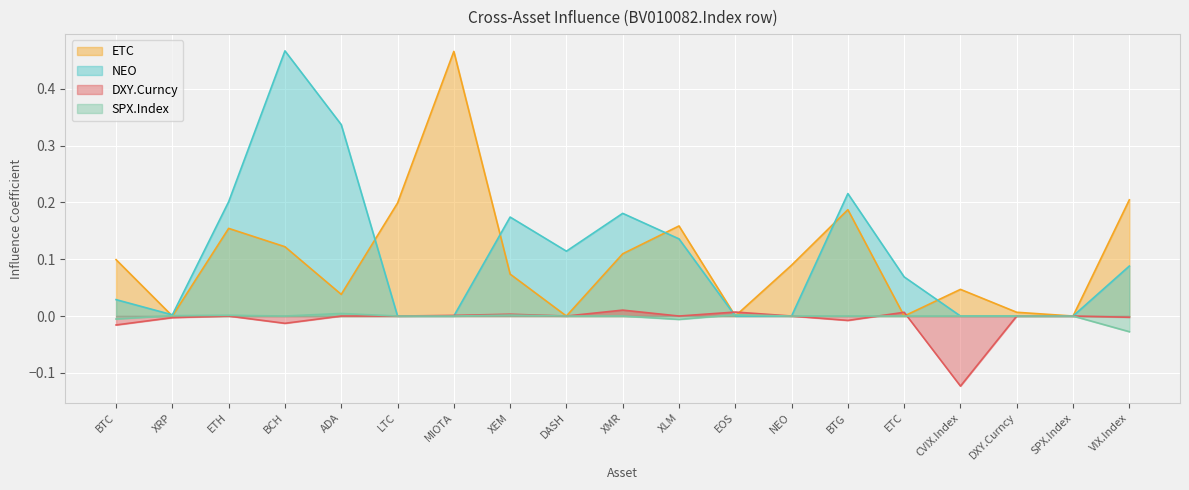

Where is ETC nearest to the value 0?

XRP